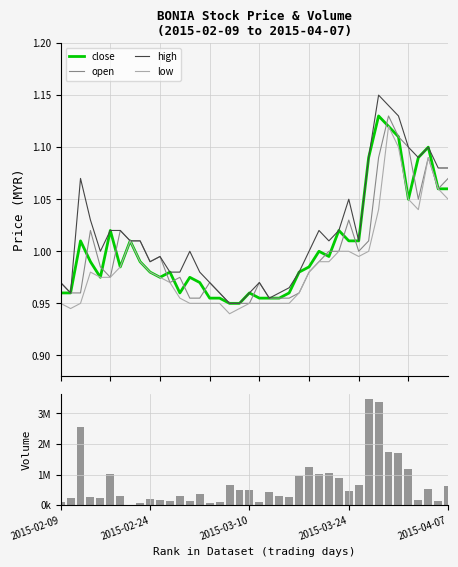

Which series has the largest total across all categories?

vol